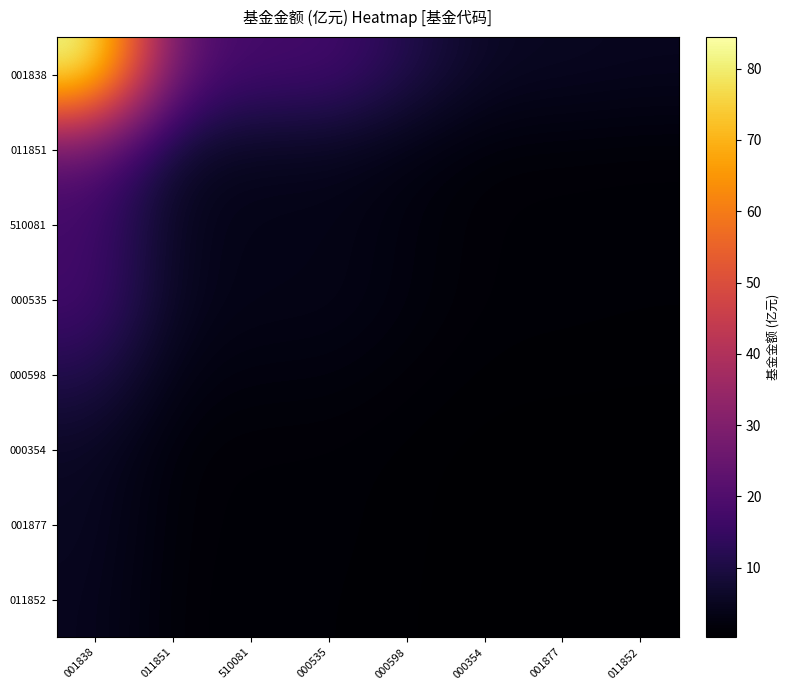

How many data points does each series have?

8